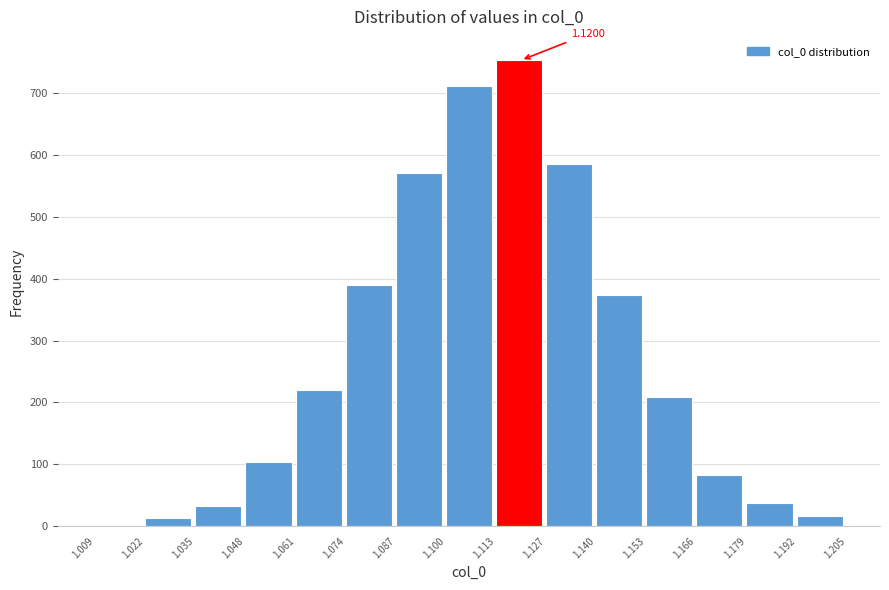

Over which range of the x-axis is the bar tallest?

1.113 to 1.127